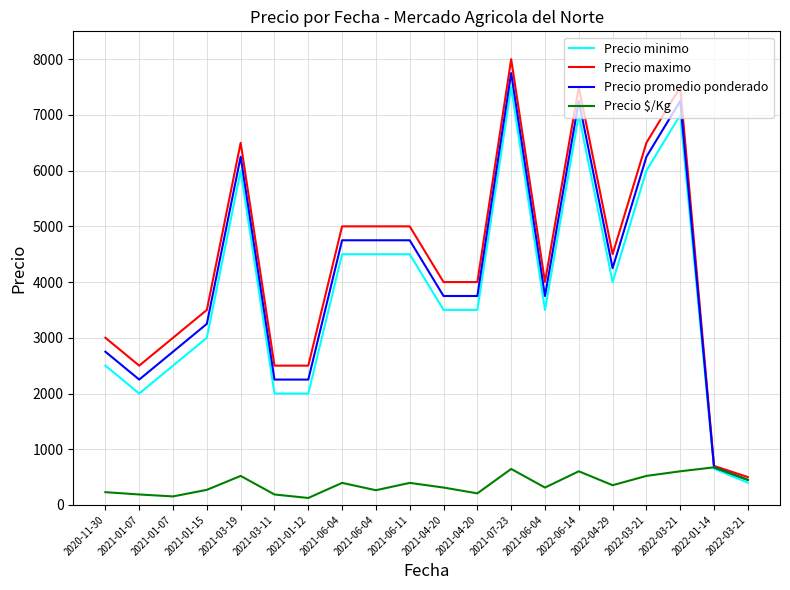

What are all the series names shown in the legend?

Precio minimo, Precio maximo, Precio promedio ponderado, Precio $/Kg